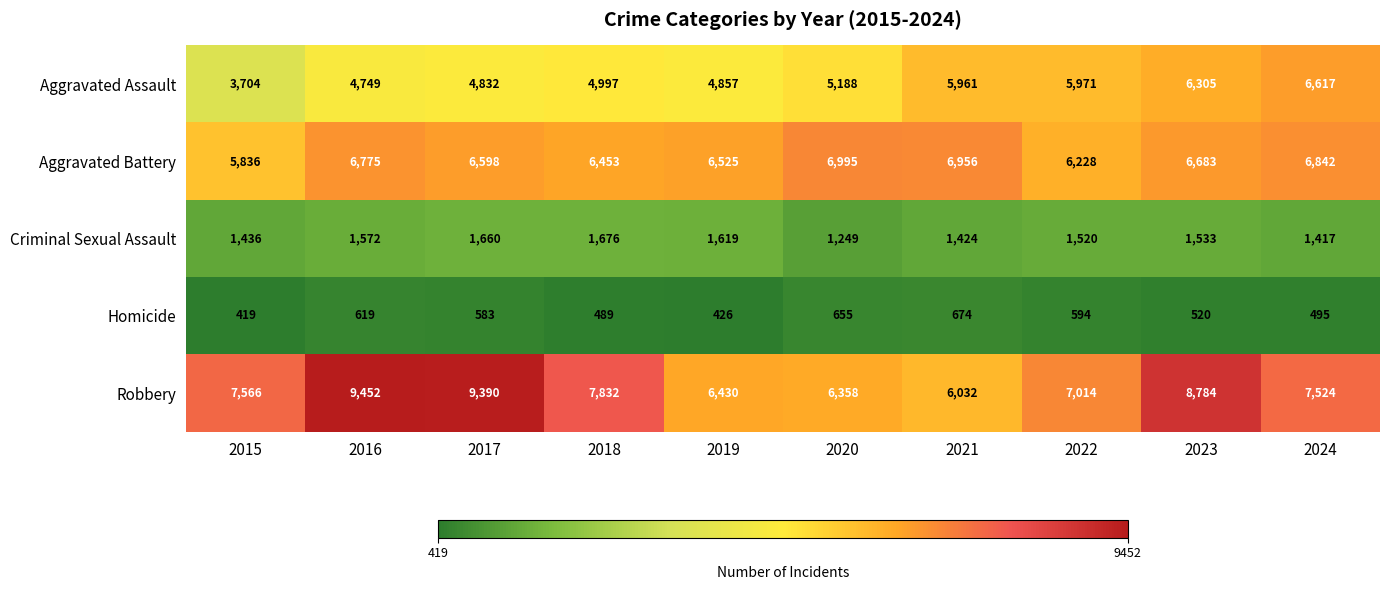

At which label is Criminal Sexual Assault closest to 1462?

2015